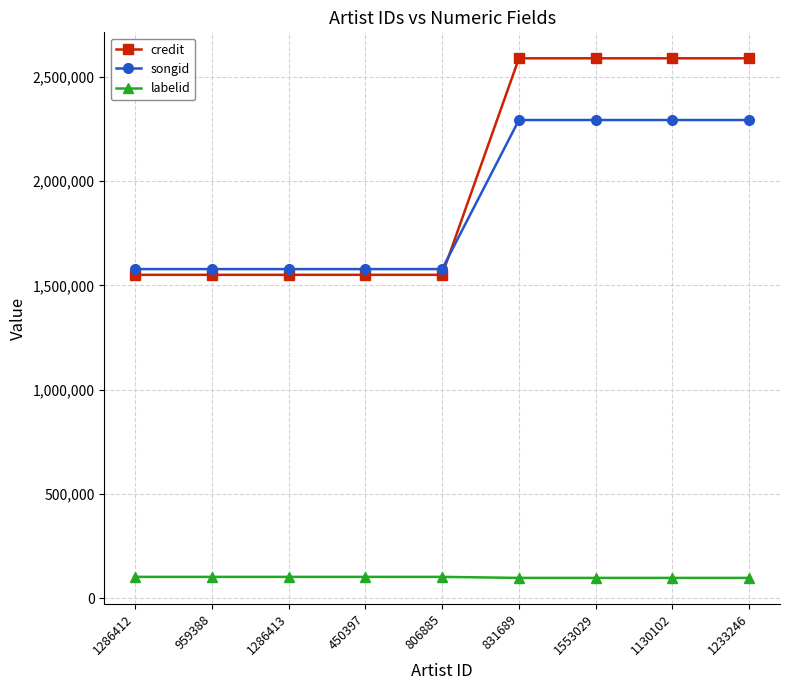

How many lines are shown in the chart?

3